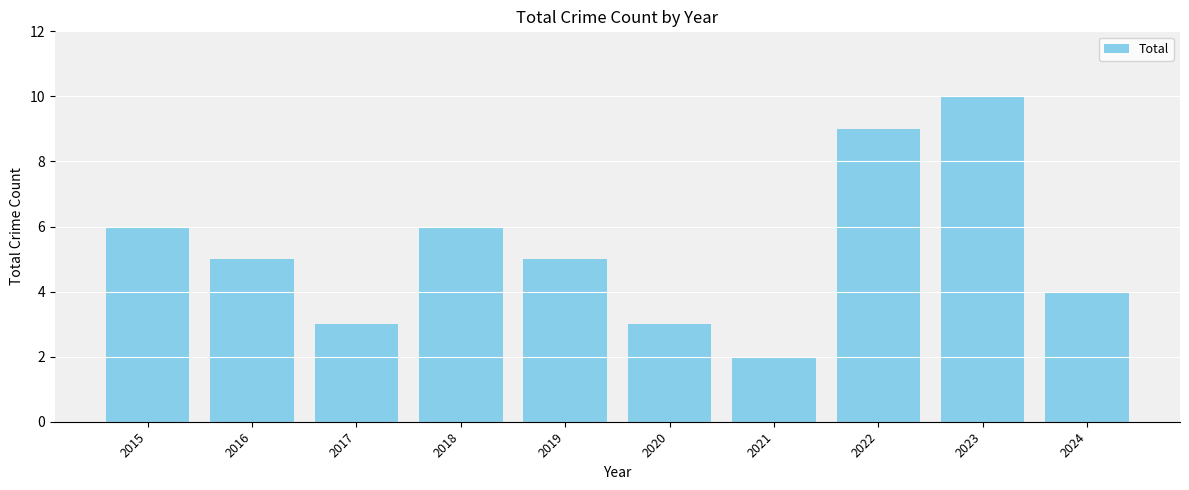

Is it true that the value at 2024 is 5?

False